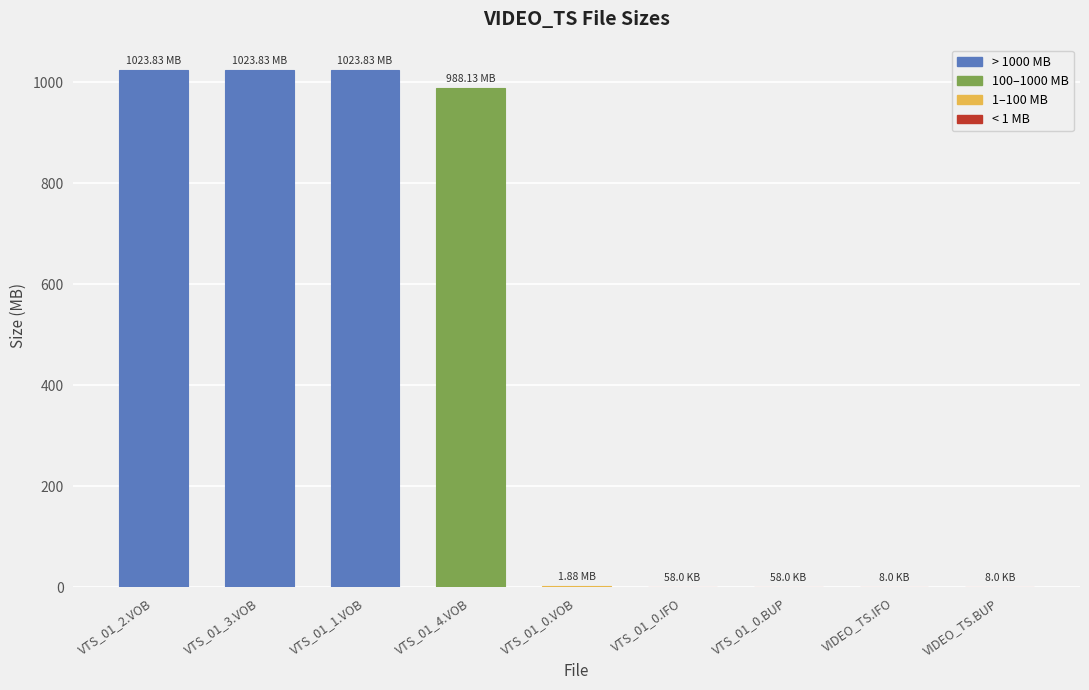

What is the difference between the values at VTS_01_0.BUP and VTS_01_4.VOB?

988.1